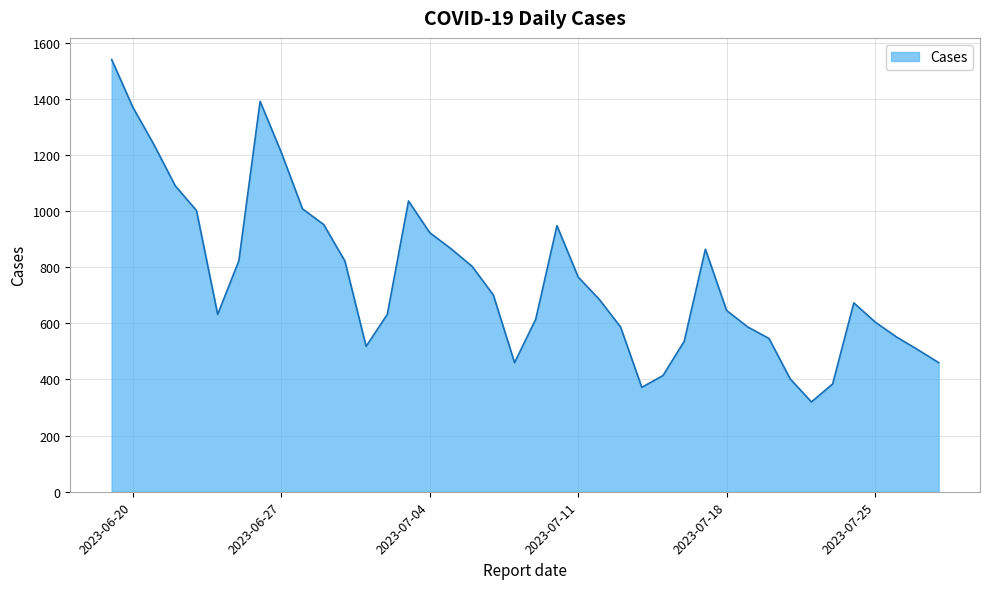

What is the minimum value shown in the chart?

320